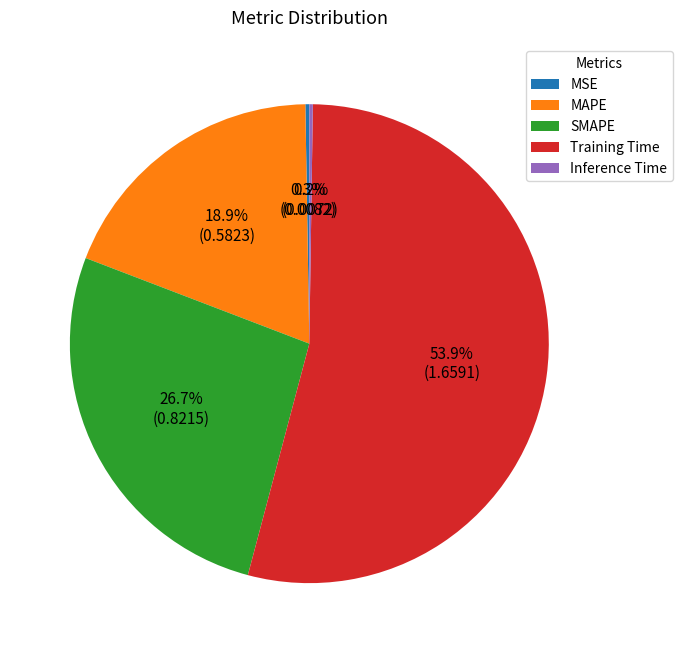

Between SMAPE and Training Time, which is larger?

Training Time